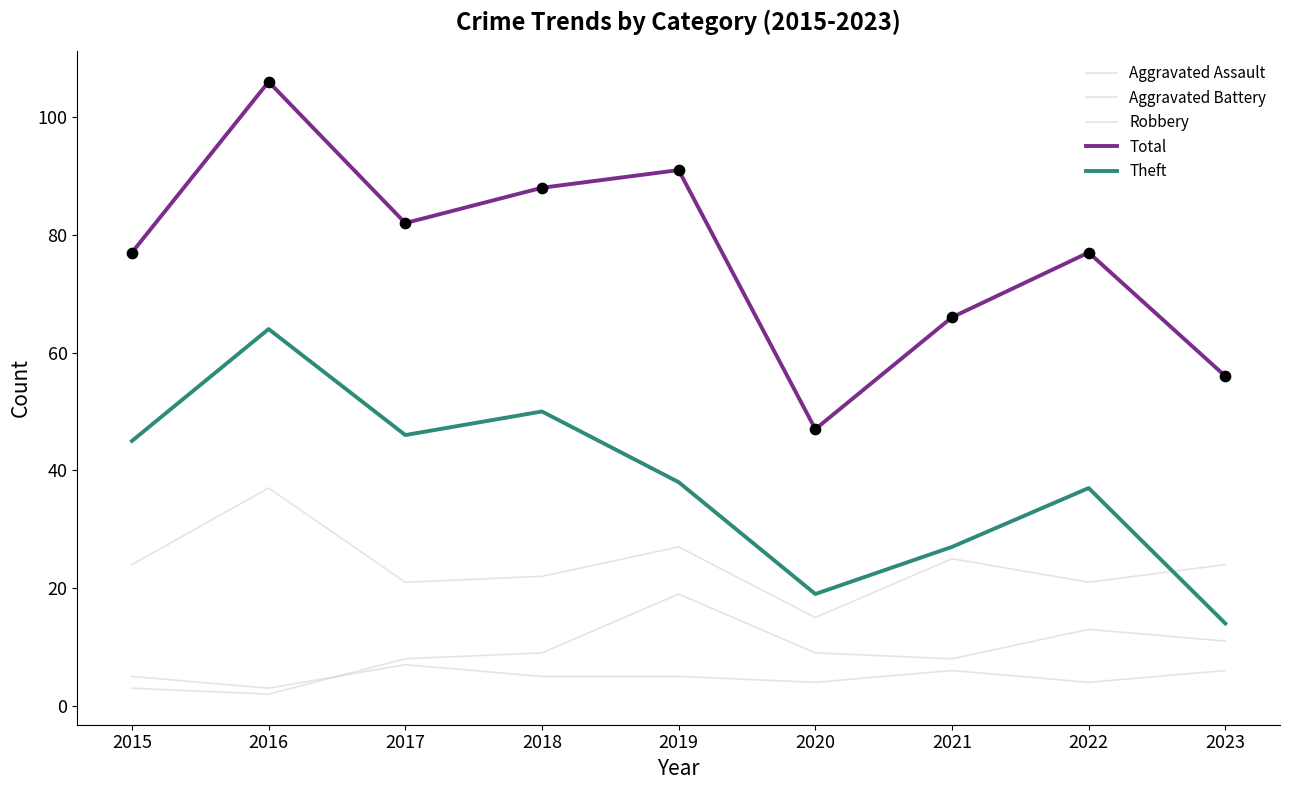

Is the value of Total at 2017 greater than the value of Aggravated Battery at 2015?

Yes